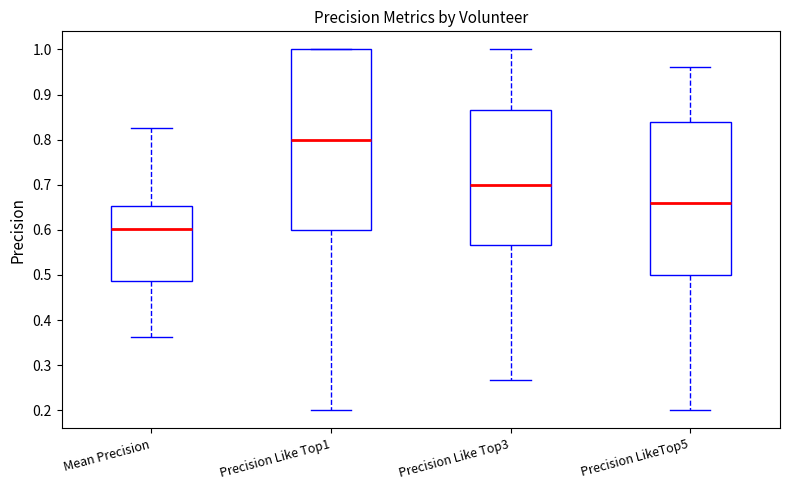

Where does the lower whisker of the box for Precision Like Top1 end on the y-axis? The values are not printed on the chart, so give them approximately, as read against the axis.

0.20